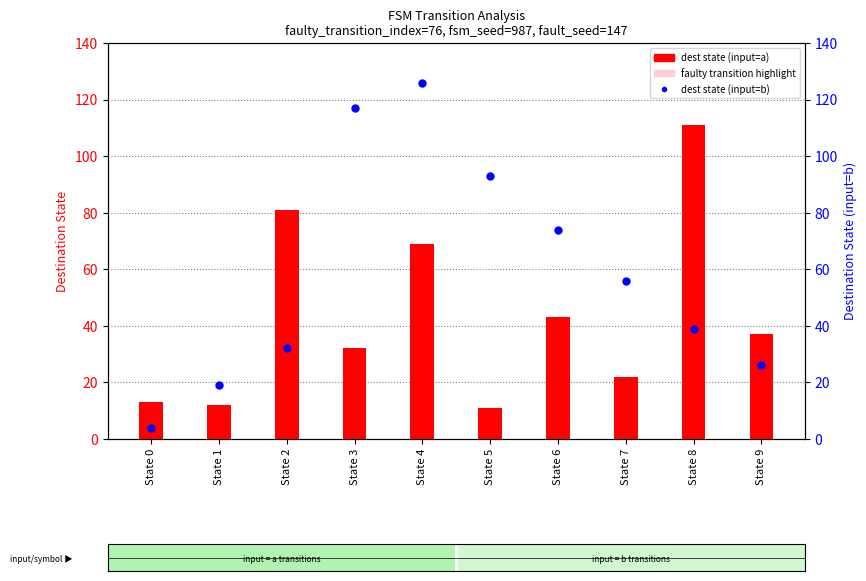

What is the total value across all series at State 0?

17